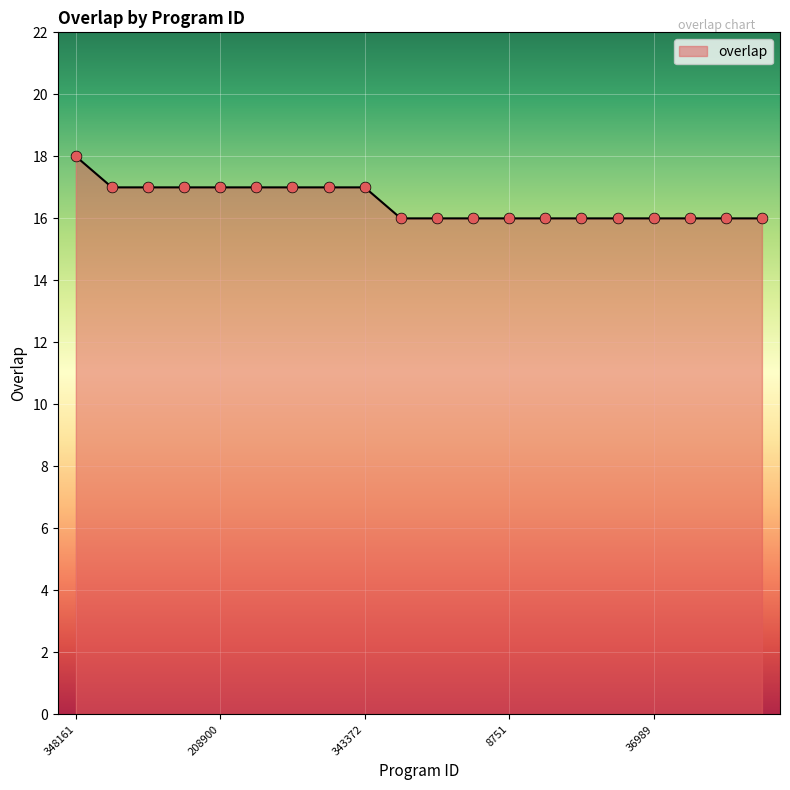

What is the minimum value shown in the chart?

16